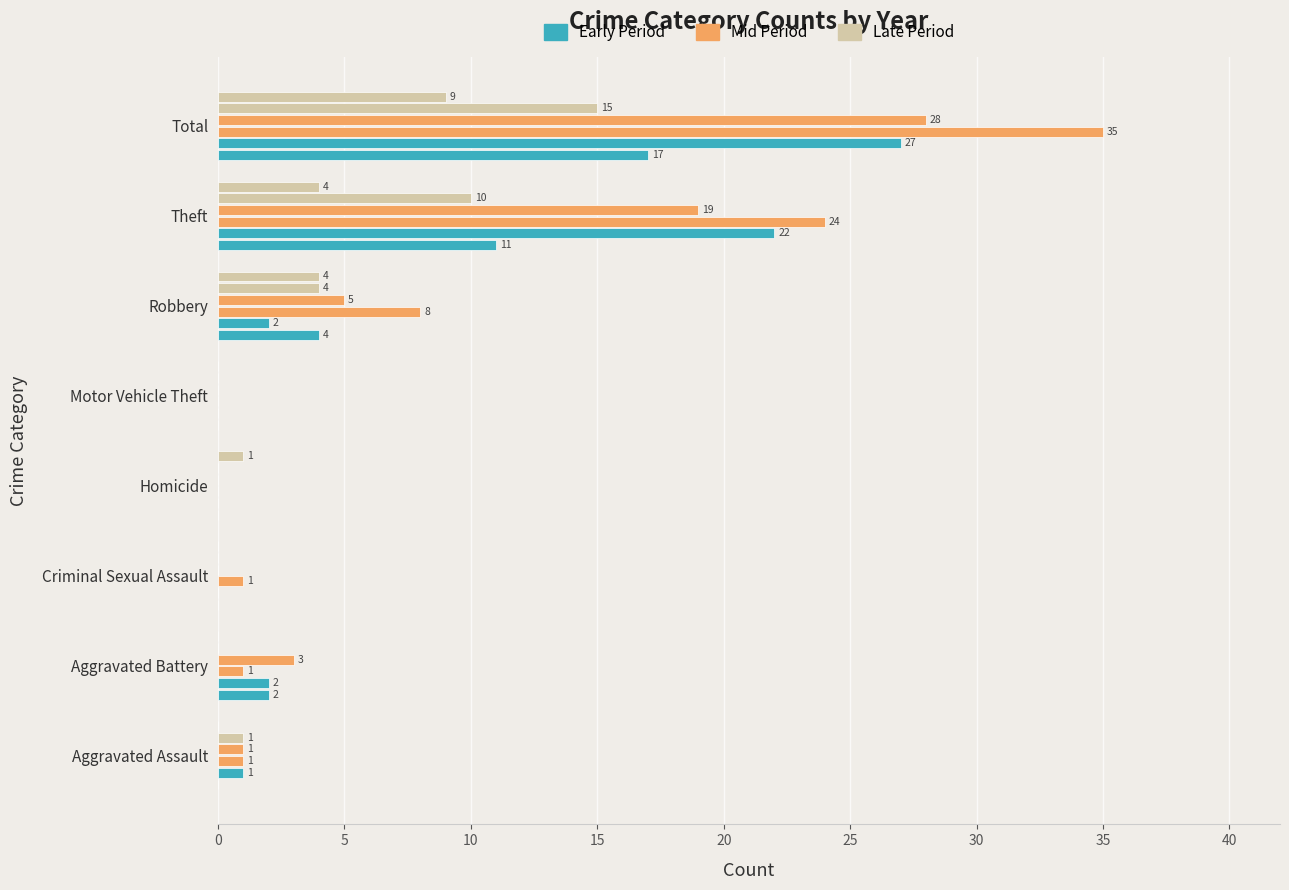

Between 5 and 30, which series saw the biggest shift?

Mid Period